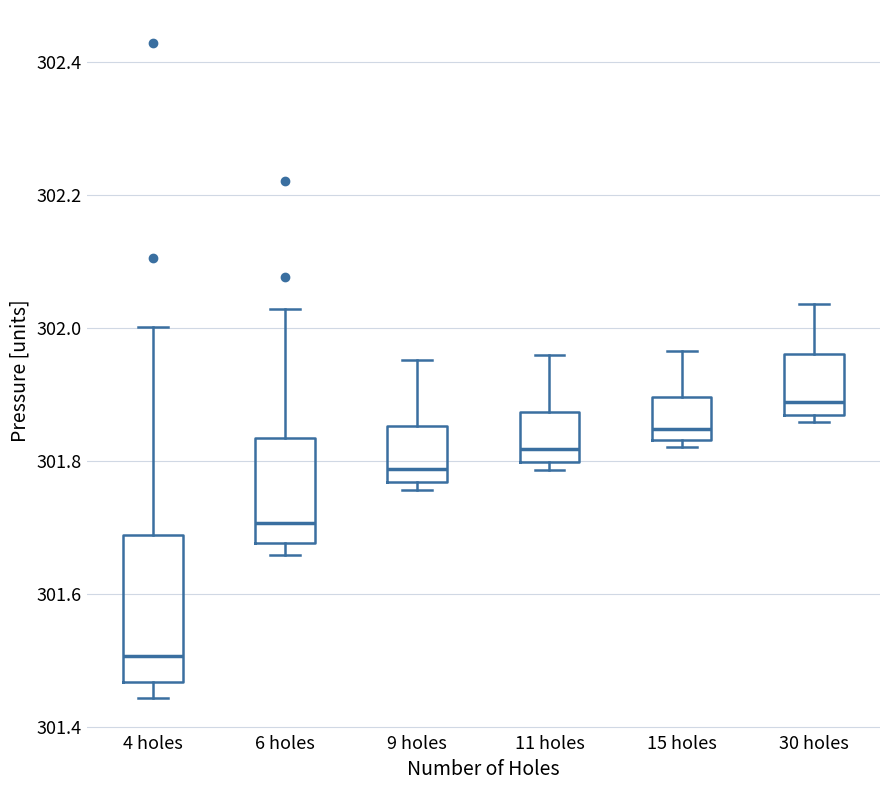

Reading left to right, read every box against the y-axis: the position of its median line, the range the box covers, and the ends of its whiskers. The values are not printed on the chart, so give them approximately, as read against the axis.

4 holes: median 301.50, box 301.46 to 301.68, whiskers 301.44 to 302.00
6 holes: median 301.70, box 301.68 to 301.84, whiskers 301.66 to 302.02
9 holes: median 301.78, box 301.76 to 301.86, whiskers 301.76 (just below the box's lower edge) to 301.96
11 holes: median 301.82, box 301.80 to 301.88, whiskers 301.78 to 301.96
15 holes: median 301.84 (just above the box's lower edge), box 301.84 to 301.90, whiskers 301.82 to 301.96
30 holes: median 301.88, box 301.86 to 301.96, whiskers 301.86 (just below the box's lower edge) to 302.04